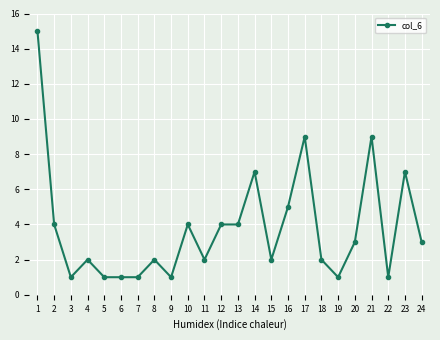

What is the difference between the maximum and minimum values?

14